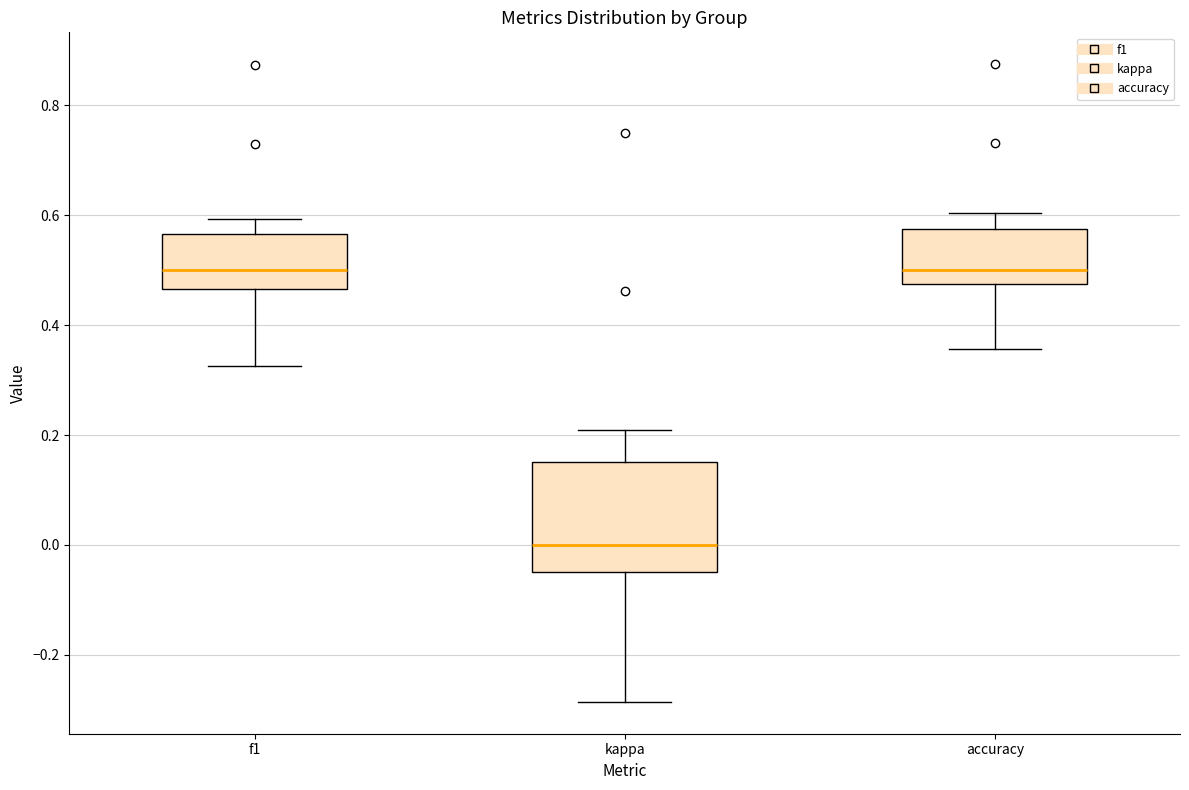

Where is the lower edge of the box for kappa on the y-axis? The values are not printed on the chart, so give them approximately, as read against the axis.

-0.04